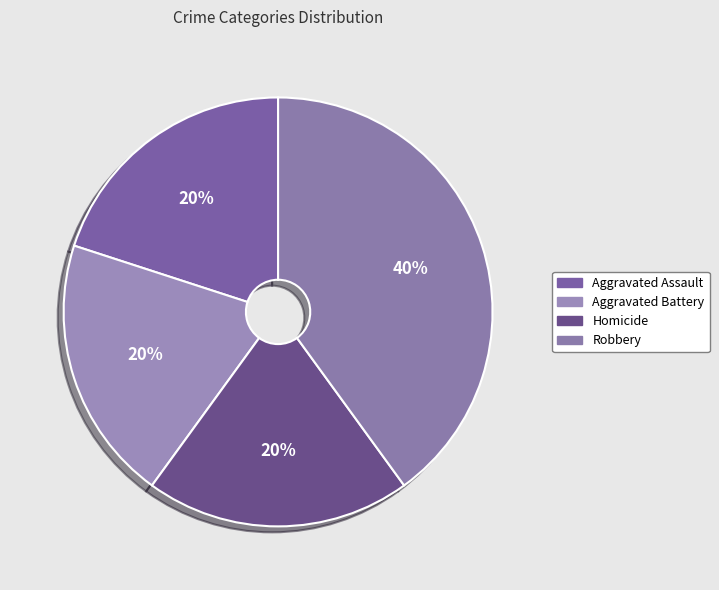

Which slice is the smallest?

Aggravated Assault